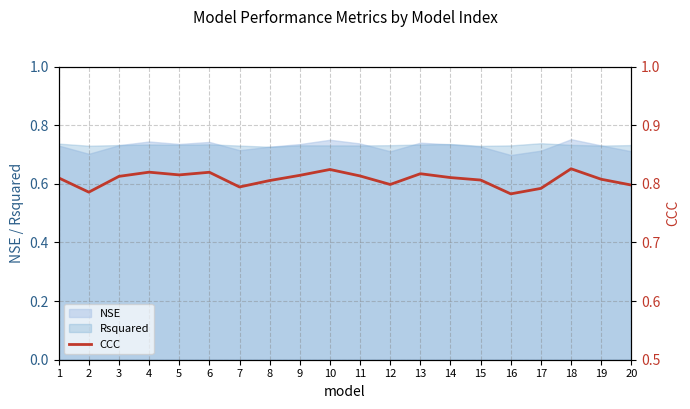

How many interior local valleys (lower than both neighbors) does the data have?

5